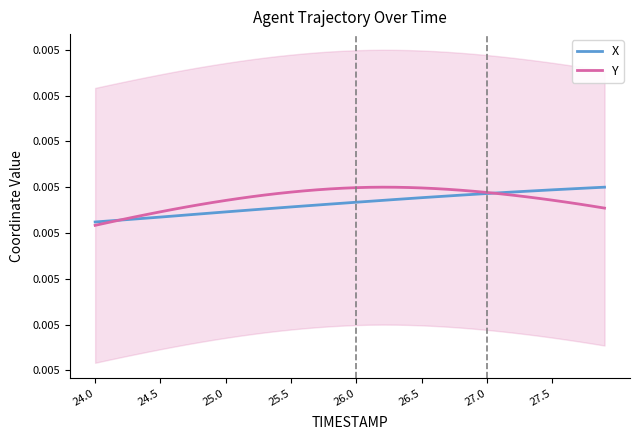

Does the chart have visible grid lines?

No